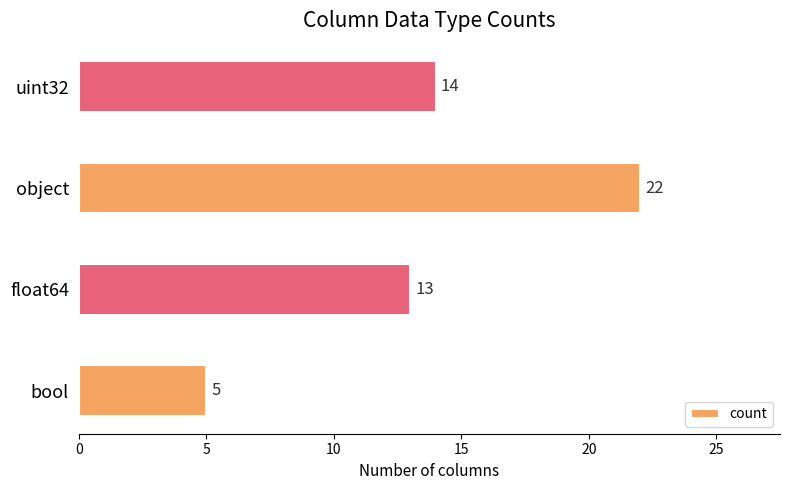

Reading top to bottom, extract all data points from this chart.

uint32=14	object=22	float64=13	bool=5